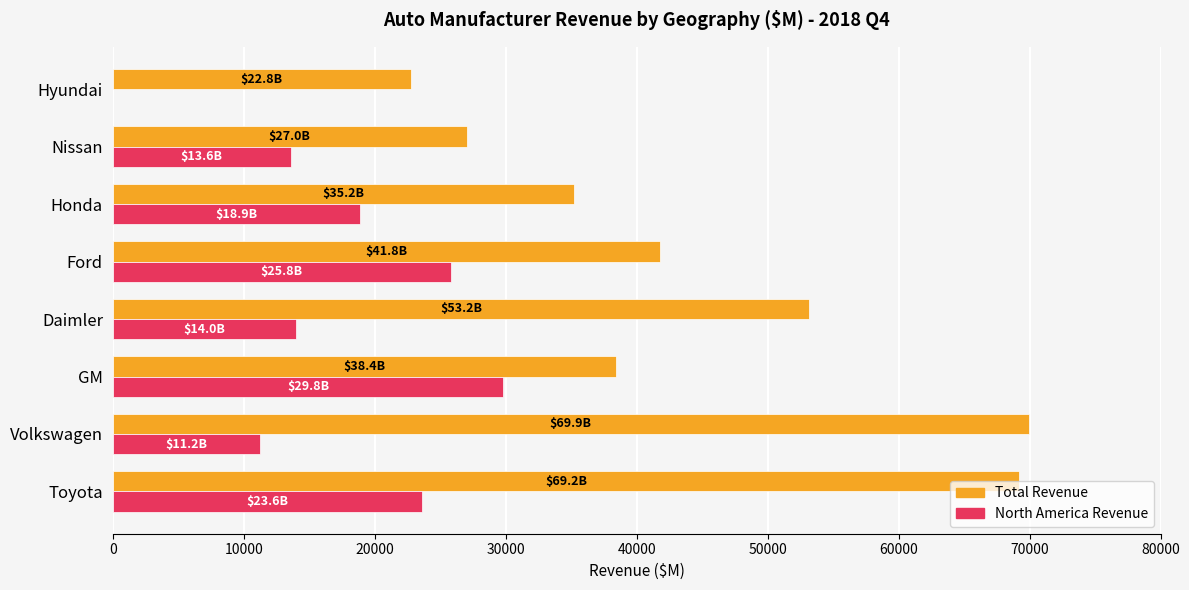

What are all the series names shown in the legend?

Total Revenue, North America Revenue